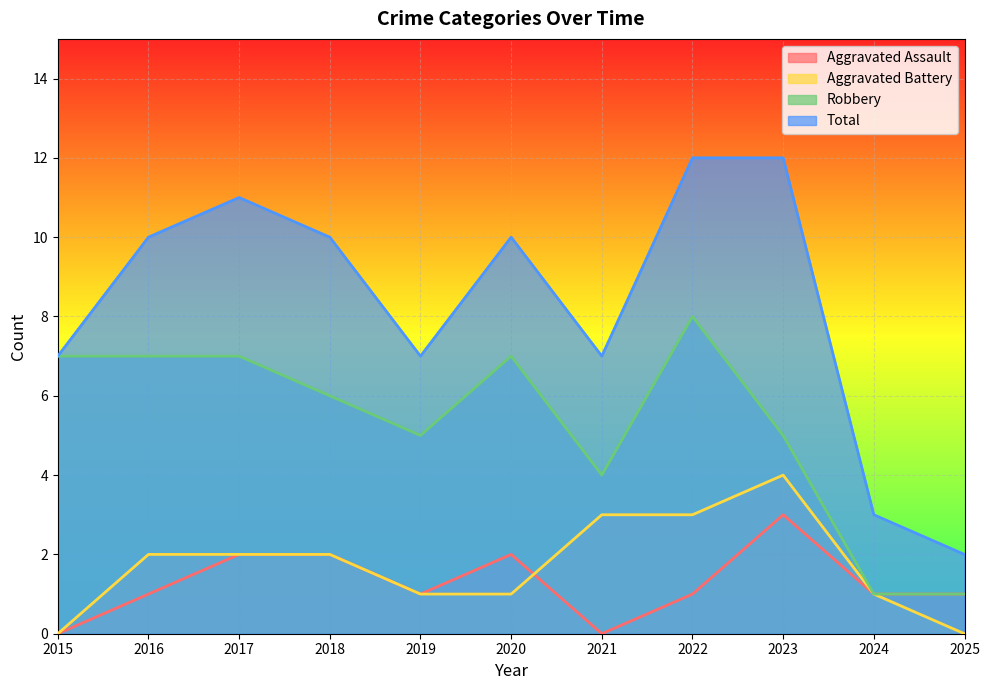

Which series has the largest total across all categories?

Total